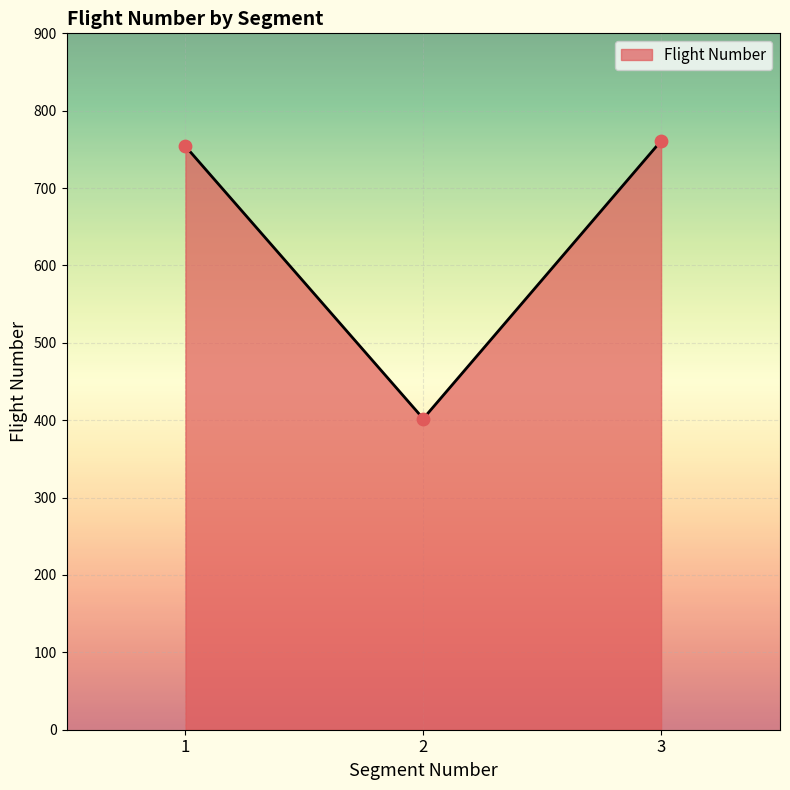

Which has a higher value, 2 or 3?

3